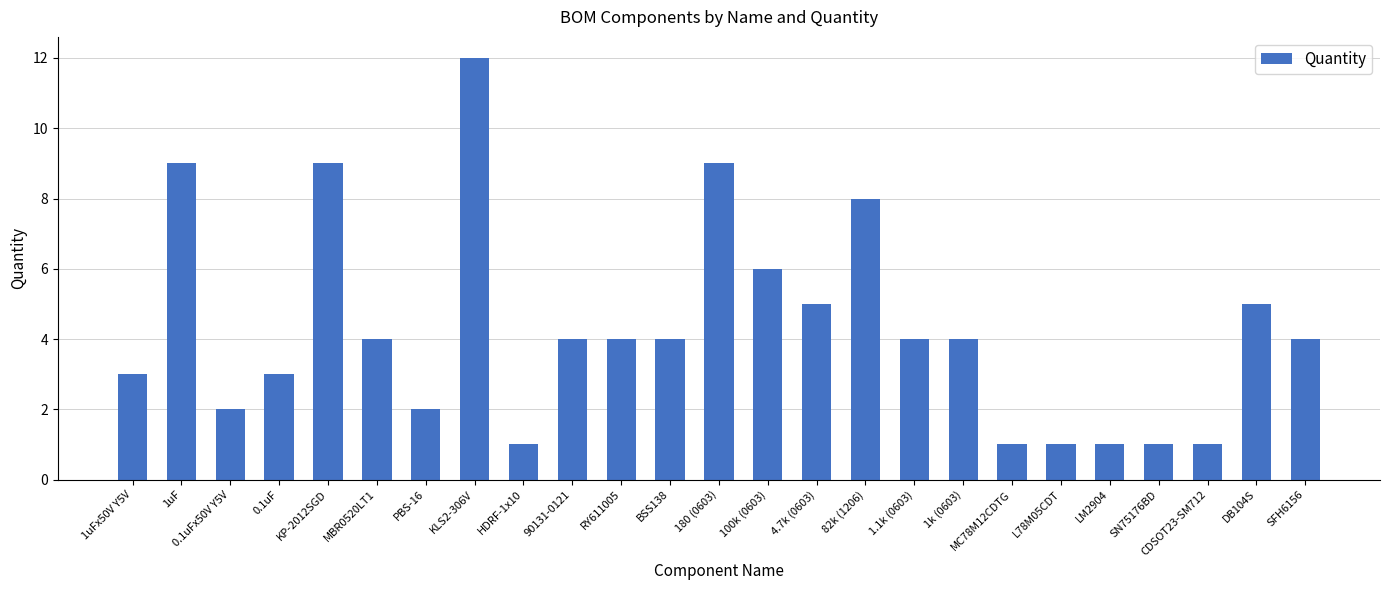

What is the approximate value at 1k (0603)?

4